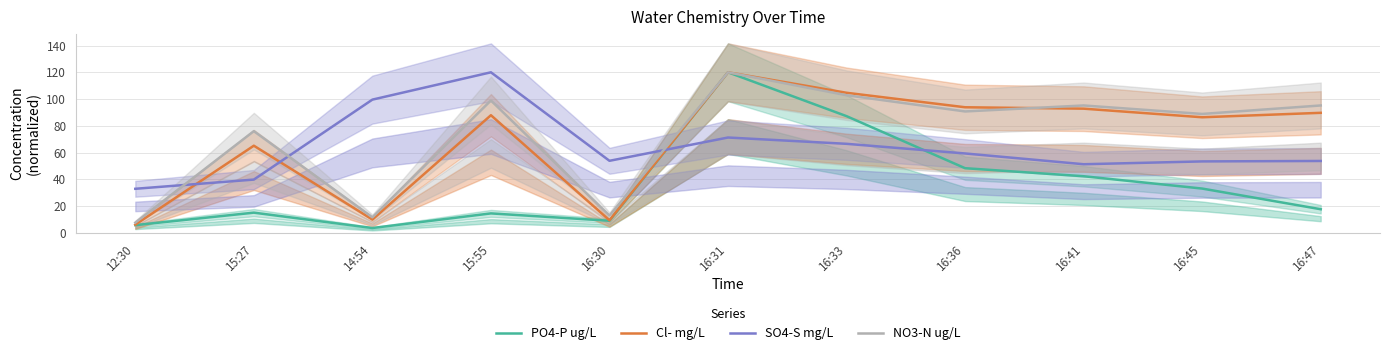

Reading left to right, list all the values displayed in this chart.

PO4-P ug/L: 12:30=5.8	15:27=15.1	14:54=3.6	15:55=14.6	16:30=9.1	16:31=120.0	16:33=87.2	16:36=48.3	16:41=42.3	16:45=33.1	16:47=17.7
Cl- mg/L: 12:30=6.1	15:27=65.1	14:54=10.0	15:55=87.9	16:30=9.4	16:31=120.0	16:33=104.7	16:36=93.9	16:41=92.8	16:45=86.4	16:47=89.7
SO4-S mg/L: 12:30=32.9	15:27=39.8	14:54=99.6	15:55=120.0	16:30=53.9	16:31=71.3	16:33=66.6	16:36=59.3	16:41=51.3	16:45=53.4	16:47=53.7
NO3-N ug/L: 12:30=7.7	15:27=76.0	14:54=11.6	15:55=98.9	16:30=12.9	16:31=120.0	16:33=102.9	16:36=90.7	16:41=95.2	16:45=88.9	16:47=95.2